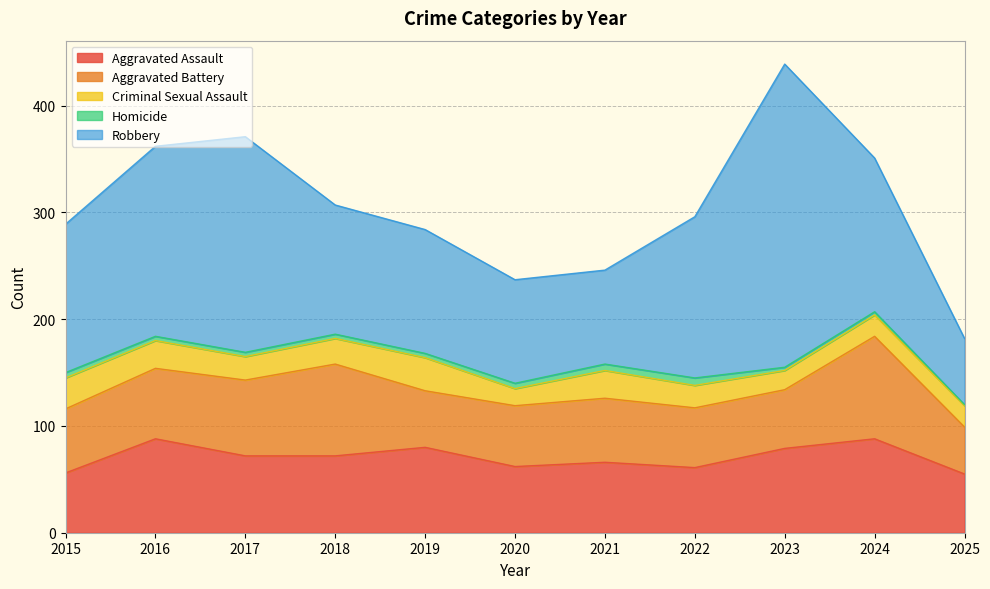

What is the spread (max minus min) of values at 2015?

134